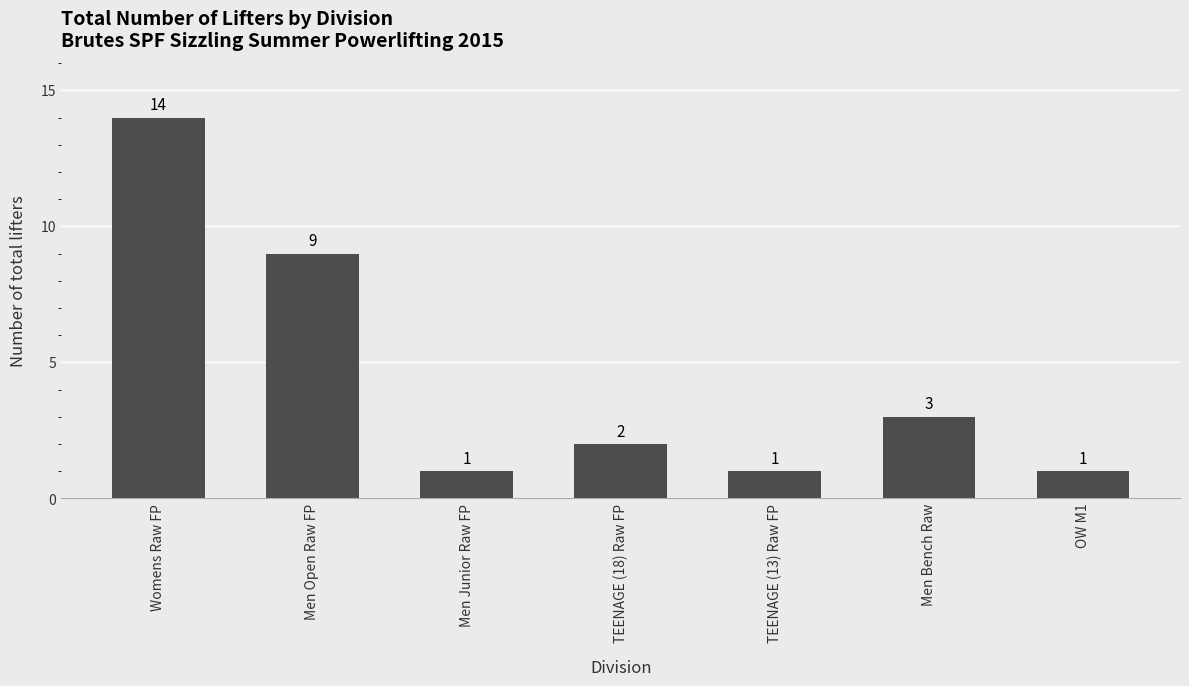

How many distinct data groups are displayed?

1